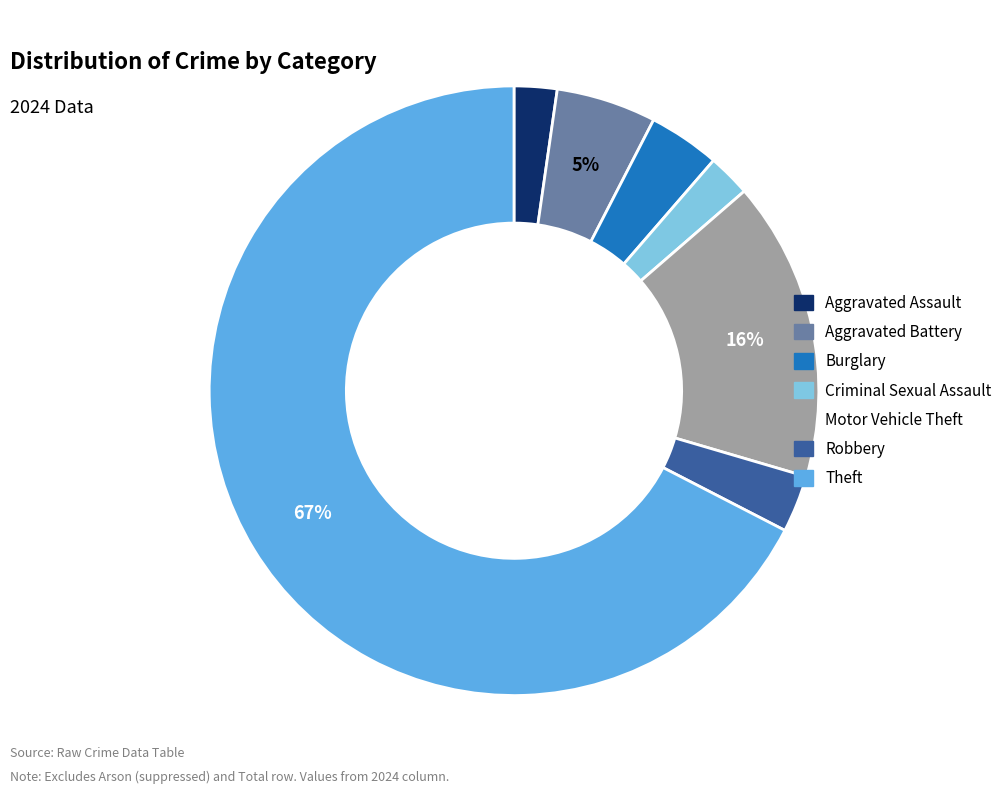

Which category has the biggest portion of the pie?

Theft